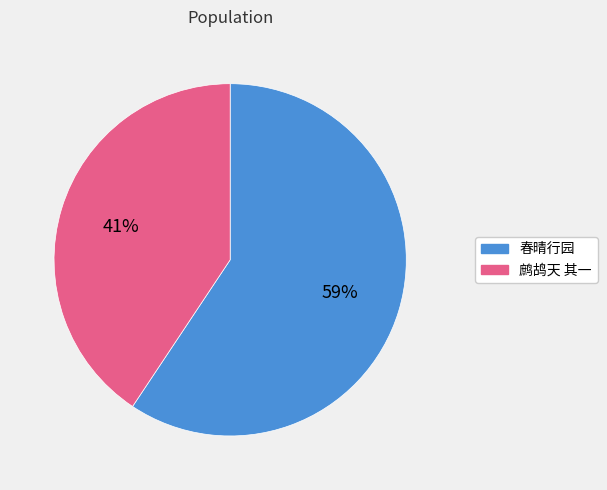

Rank the categories by value from lowest to highest.

鹧鸪天 其一, 春晴行园